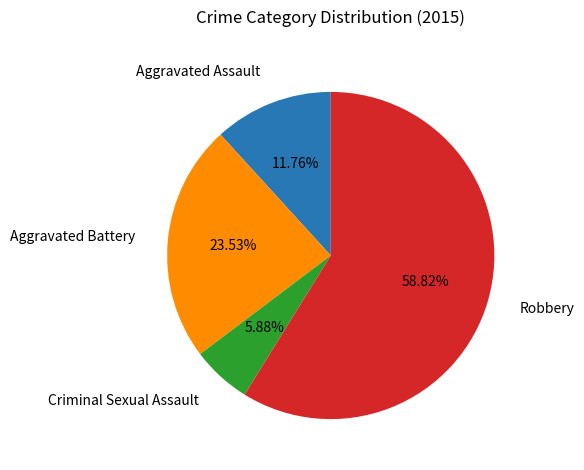

Is there a majority slice in this chart?

Yes